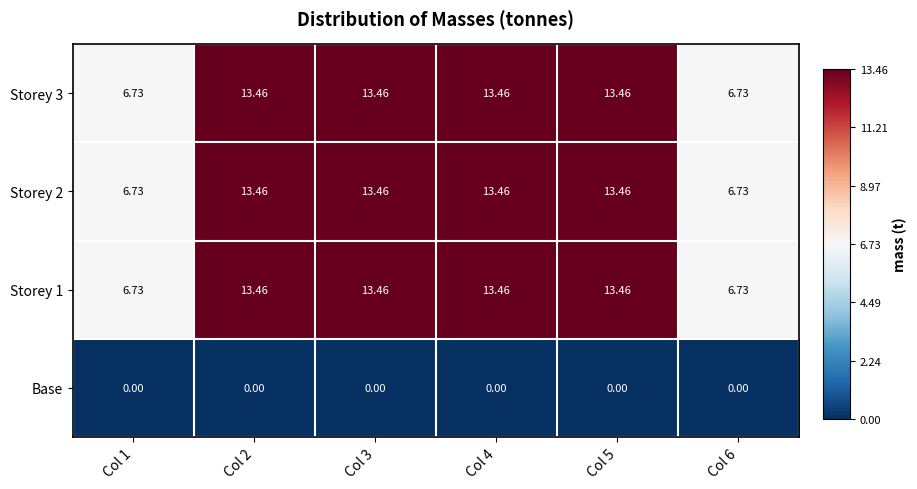

How many series are shown in this chart?

4